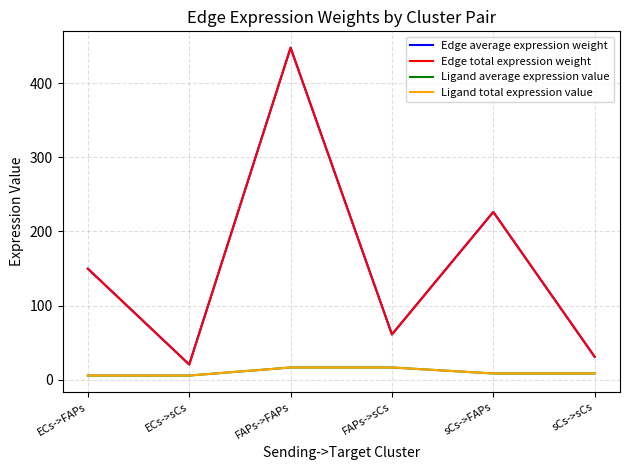

Is this an area chart (filled region under the line)?

No